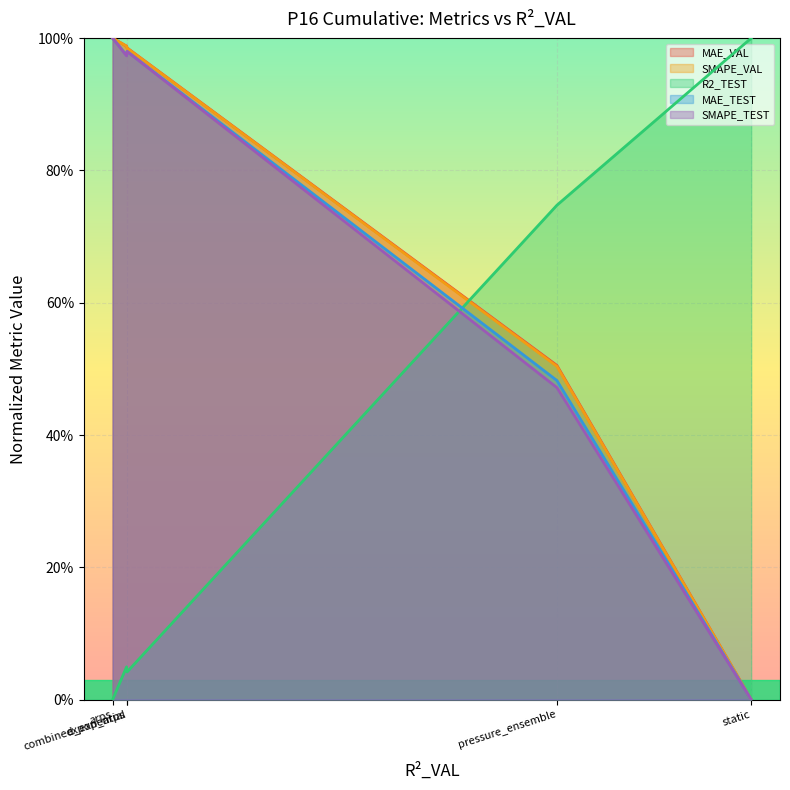

List the series in order of their peak value, lowest first.

MAE_VAL, SMAPE_VAL, R2_TEST, MAE_TEST, SMAPE_TEST